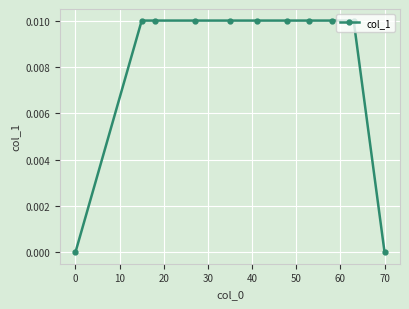

How many values are between 0 and 1?

11